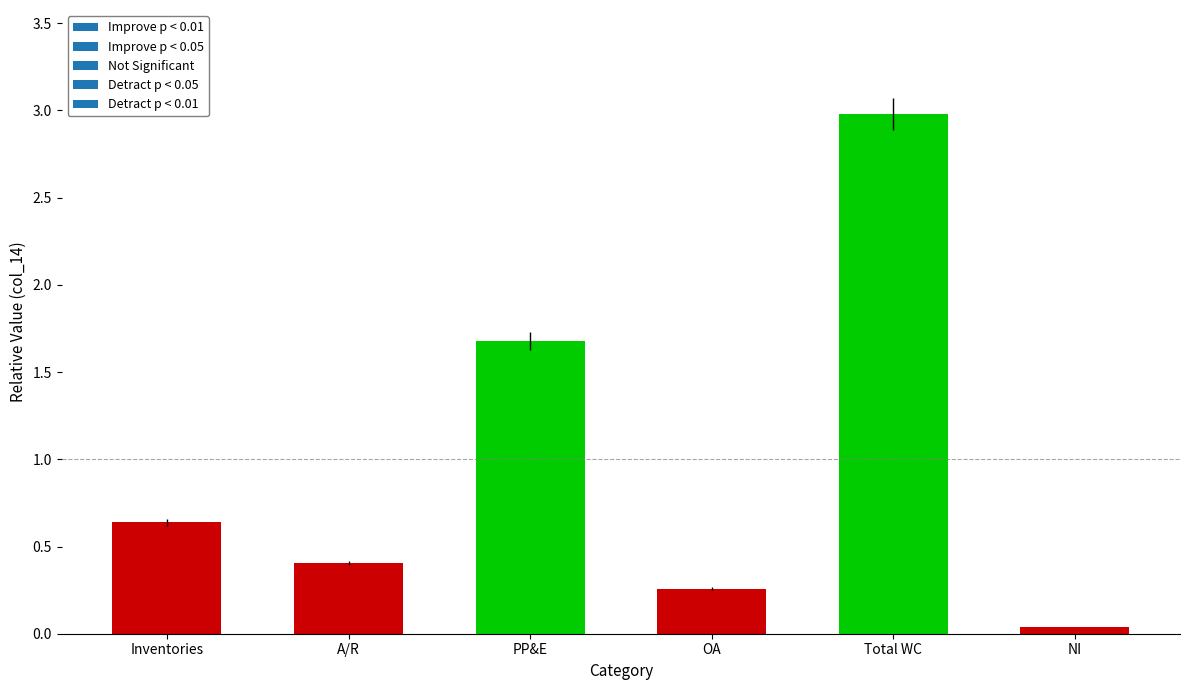

What is the change in value from Inventories to A/R?

-0.2